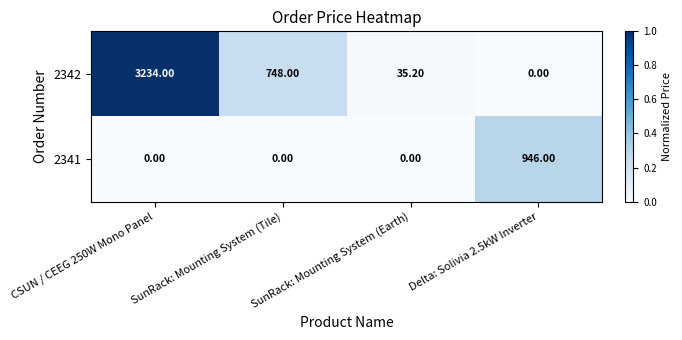

Between CSUN / CEEG 250W Mono Panel and Delta: Solivia 2.5kW Inverter, which series saw the biggest shift?

2342